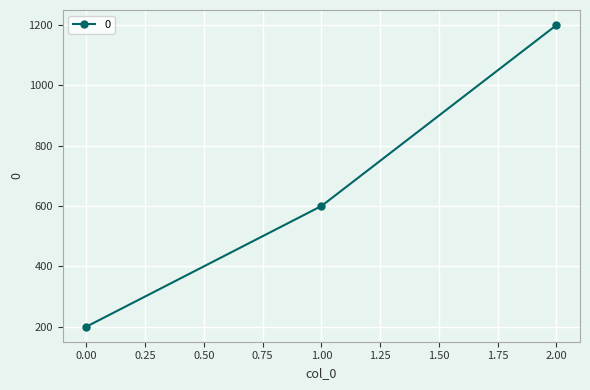

What is the greatest value displayed?

1200